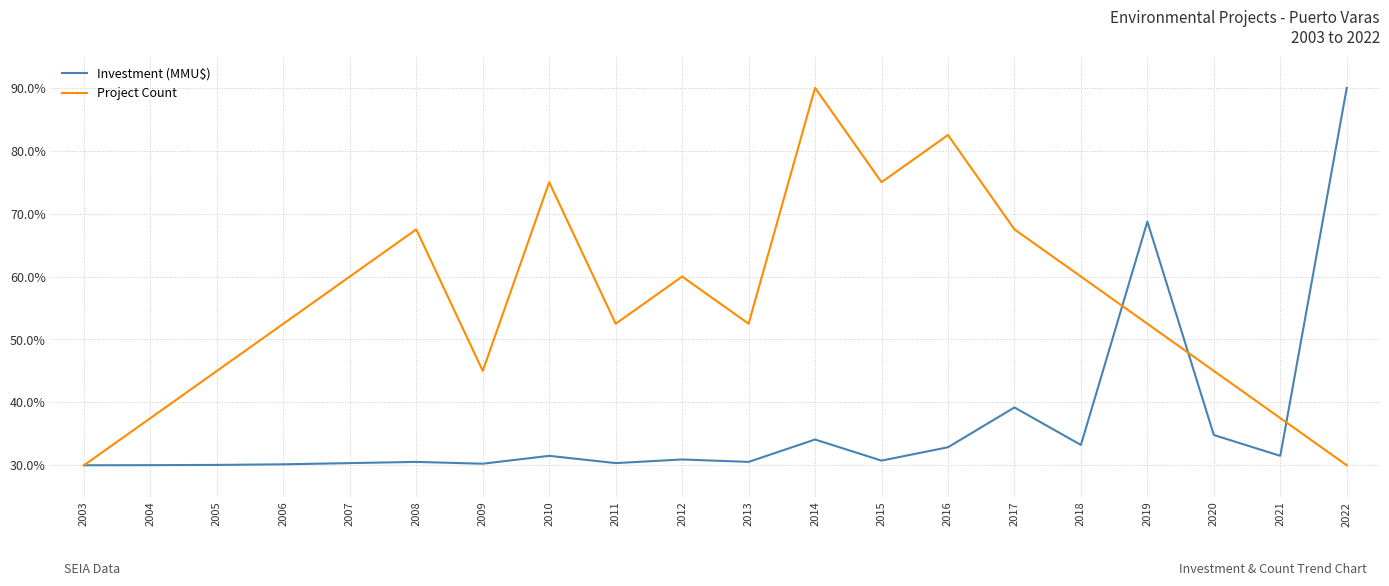

How many series are shown in this chart?

2